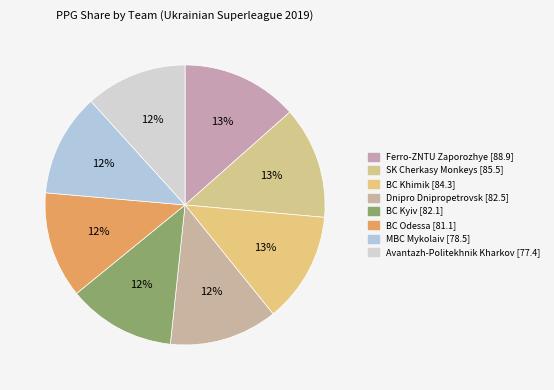

Is there a majority slice in this chart?

No